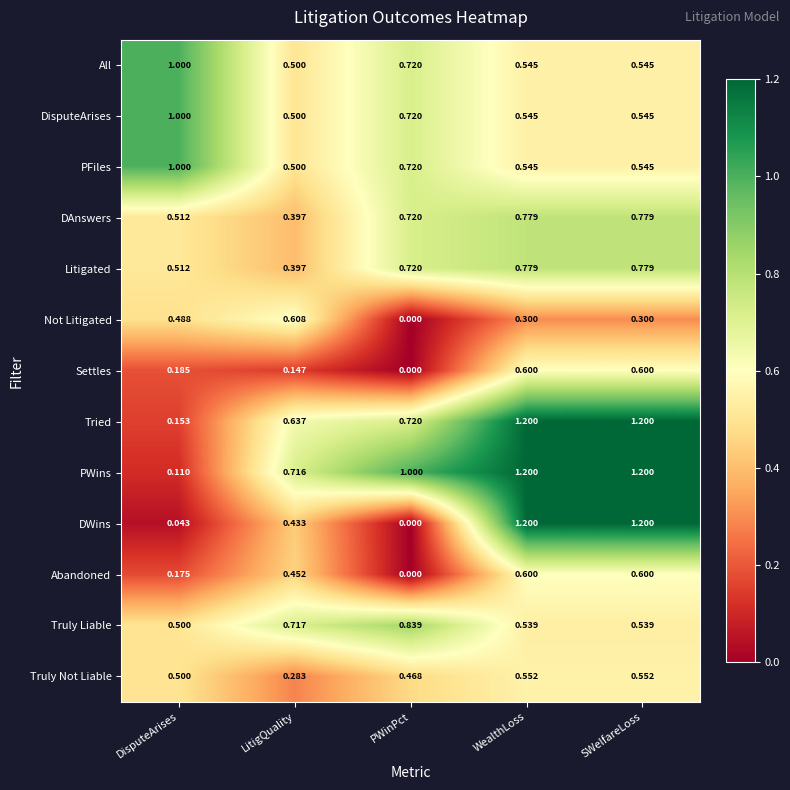

Which category has the lowest value across all series?

PWinPct